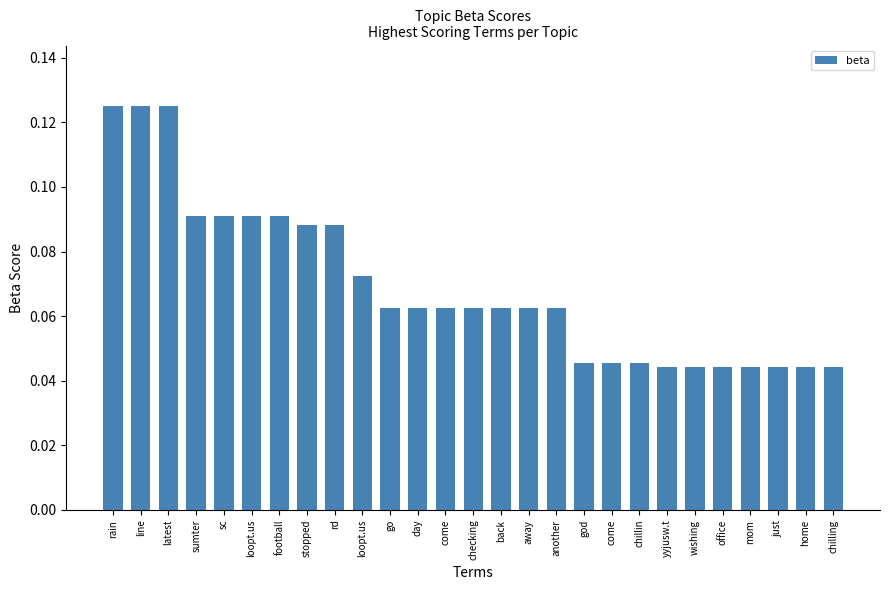

Which label corresponds to the smallest value in the chart?

yyjusw.t